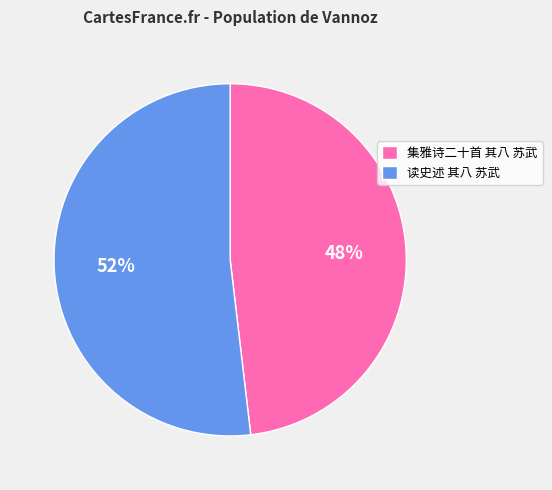

Does 读史述 其八 苏武 represent more than half of the total?

Yes